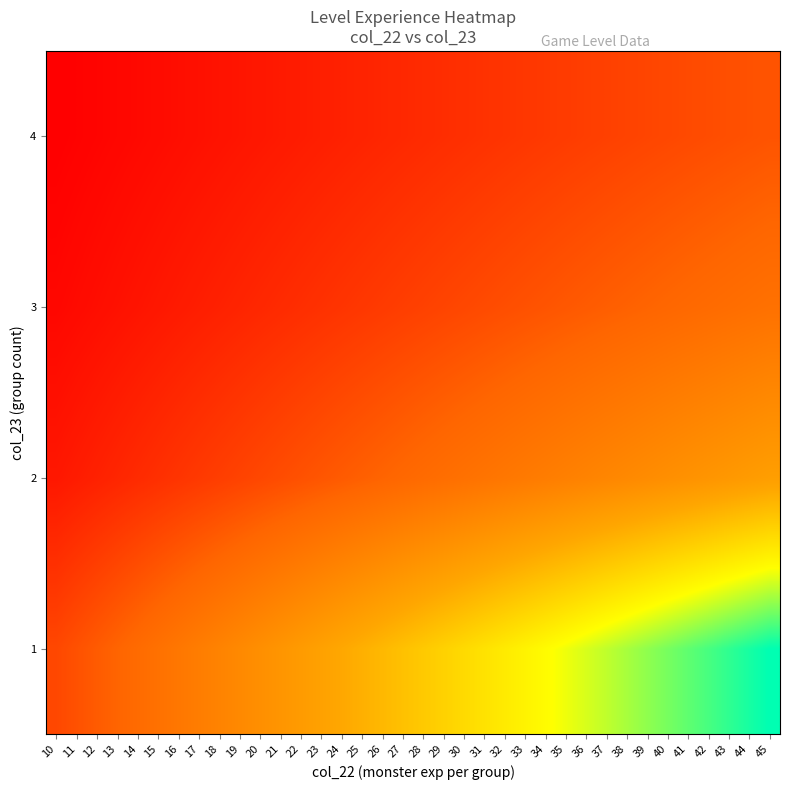

Reading right to left, list all the values displayed in this chart.

1: 45=45.0	44=44.0	43=43.0	42=42.0	41=41.0	40=40.0	39=39.0	38=38.0	37=37.0	36=36.0	35=35.0	34=34.0	33=33.0	32=32.0	31=31.0	30=30.0	29=29.0	28=28.0	27=27.0	26=26.0	25=25.0	24=24.0	23=23.0	22=22.0	21=21.0	20=20.0	19=19.0	18=18.0	17=17.0	16=16.0	15=15.0	14=14.0	13=13.0	12=12.0	11=11.0	10=10.0
2: 45=22.5	44=22.0	43=21.5	42=21.0	41=20.5	40=20.0	39=19.5	38=19.0	37=18.5	36=18.0	35=17.5	34=17.0	33=16.5	32=16.0	31=15.5	30=15.0	29=14.5	28=14.0	27=13.5	26=13.0	25=12.5	24=12.0	23=11.5	22=11.0	21=10.5	20=10.0	19=9.5	18=9.0	17=8.5	16=8.0	15=7.5	14=7.0	13=6.5	12=6.0	11=5.5	10=5.0
3: 45=15.0	44=14.7	43=14.3	42=14.0	41=13.7	40=13.3	39=13.0	38=12.7	37=12.3	36=12.0	35=11.7	34=11.3	33=11.0	32=10.7	31=10.3	30=10.0	29=9.7	28=9.3	27=9.0	26=8.7	25=8.3	24=8.0	23=7.7	22=7.3	21=7.0	20=6.7	19=6.3	18=6.0	17=5.7	16=5.3	15=5.0	14=4.7	13=4.3	12=4.0	11=3.7	10=3.3
4: 45=11.2	44=11.0	43=10.8	42=10.5	41=10.2	40=10.0	39=9.8	38=9.5	37=9.2	36=9.0	35=8.8	34=8.5	33=8.2	32=8.0	31=7.8	30=7.5	29=7.2	28=7.0	27=6.8	26=6.5	25=6.2	24=6.0	23=5.8	22=5.5	21=5.2	20=5.0	19=4.8	18=4.5	17=4.2	16=4.0	15=3.8	14=3.5	13=3.2	12=3.0	11=2.8	10=2.5